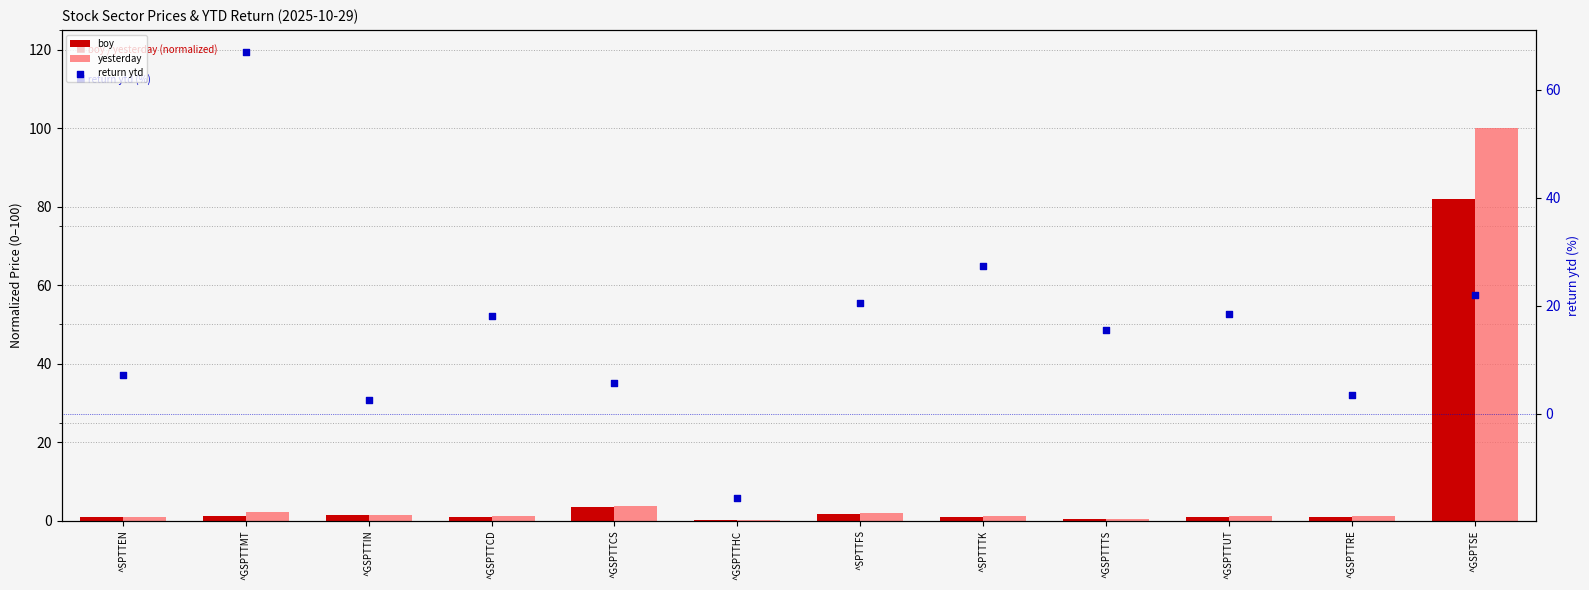

Which series has the widest spread of Y values?

yesterday